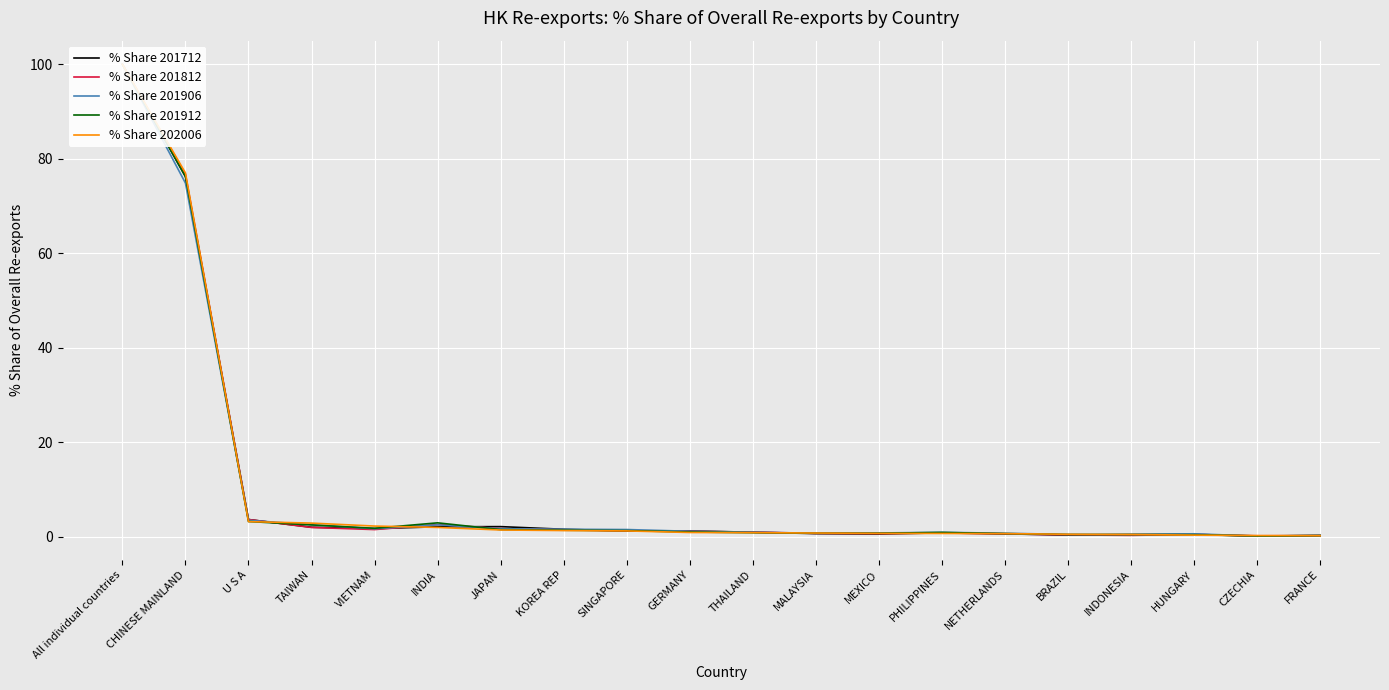

List the series in order of their peak value, highest first.

% Share 201712, % Share 201812, % Share 201906, % Share 201912, % Share 202006